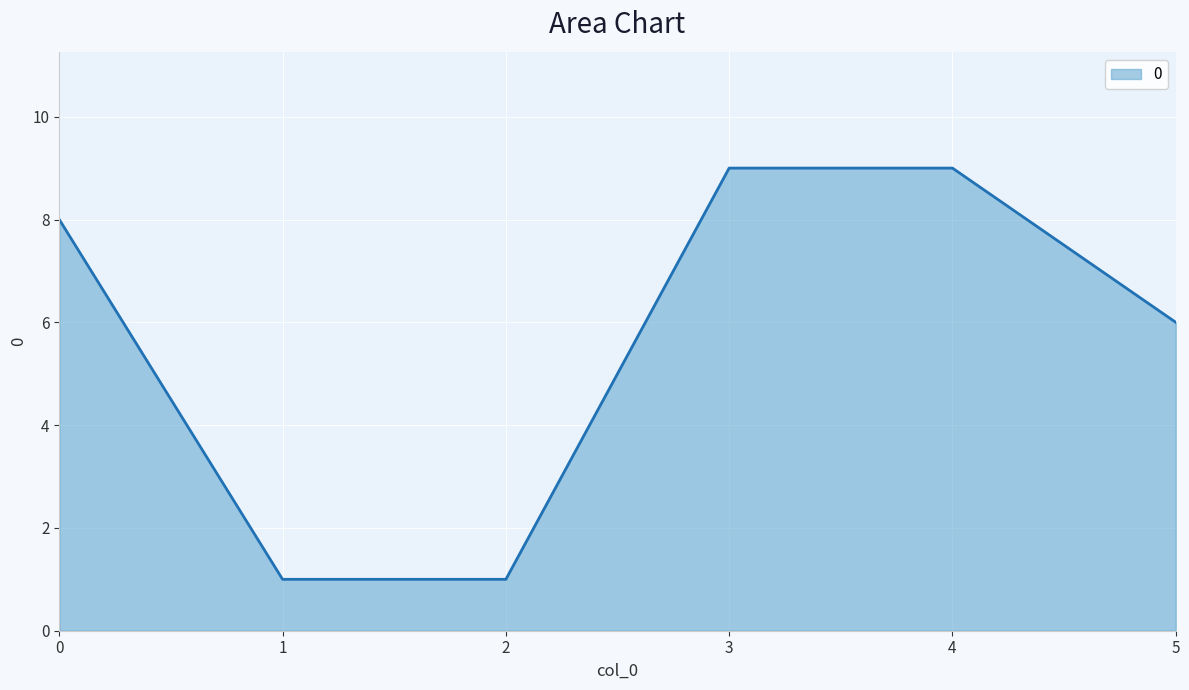

The value at 1 is 1. True or false?

True